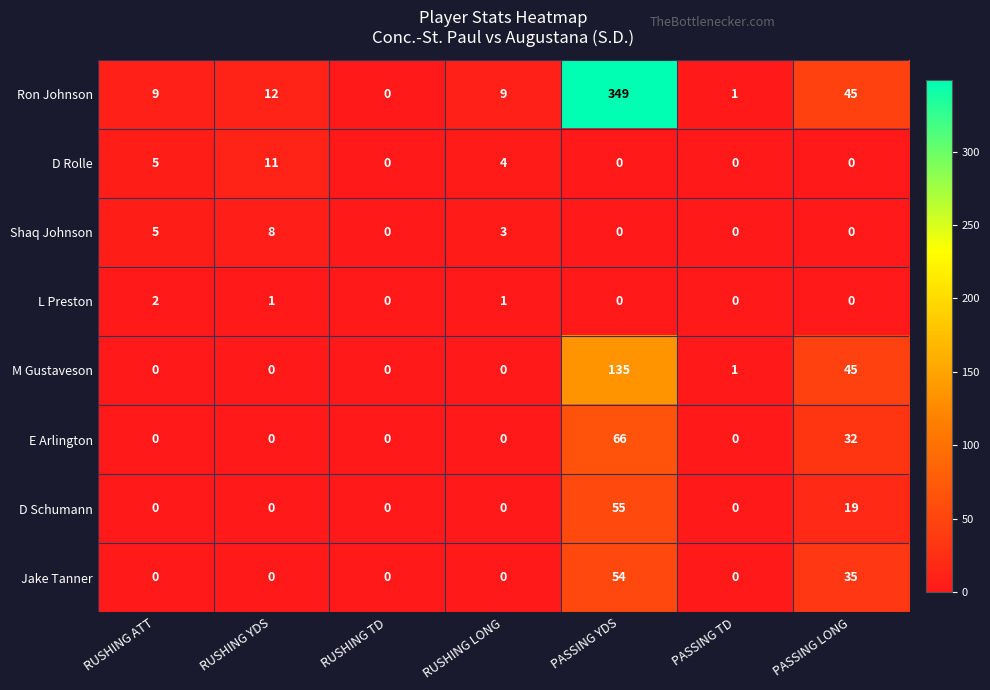

What is the difference between the Jake Tanner values at RUSHING ATT and PASSING LONG?

35